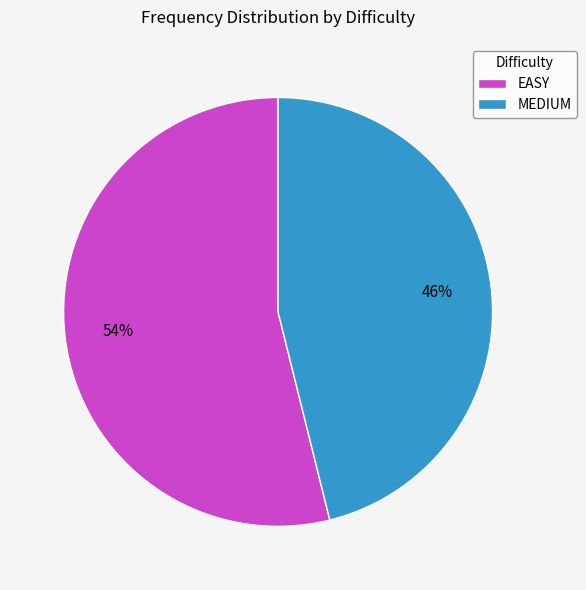

What percentage is the EASY slice, to the nearest percent?

54%